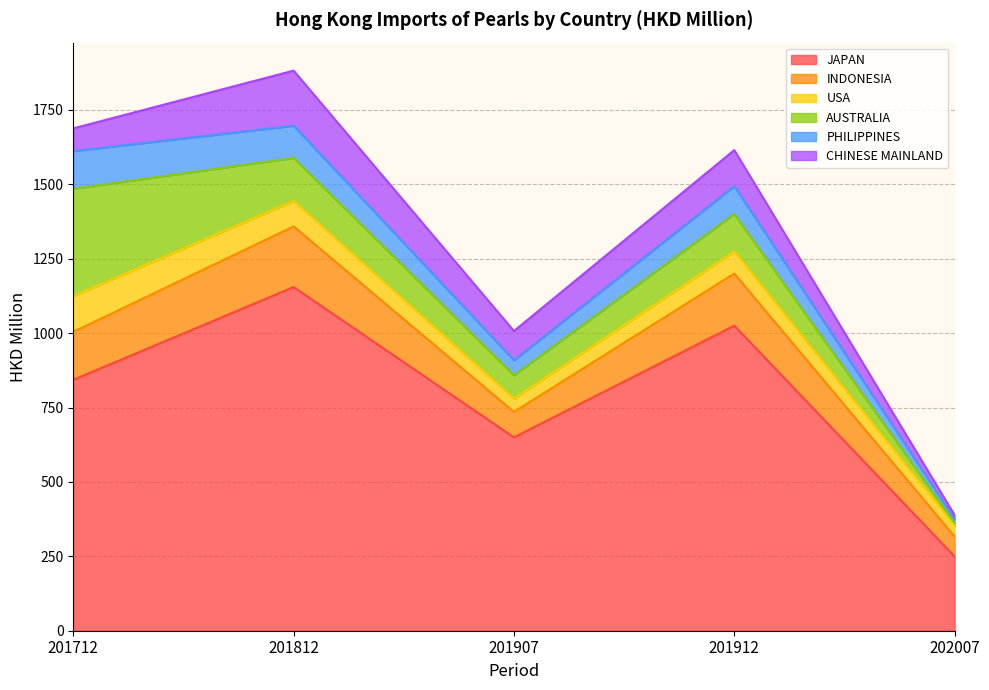

Read the AUSTRALIA value at 201907.

78.7